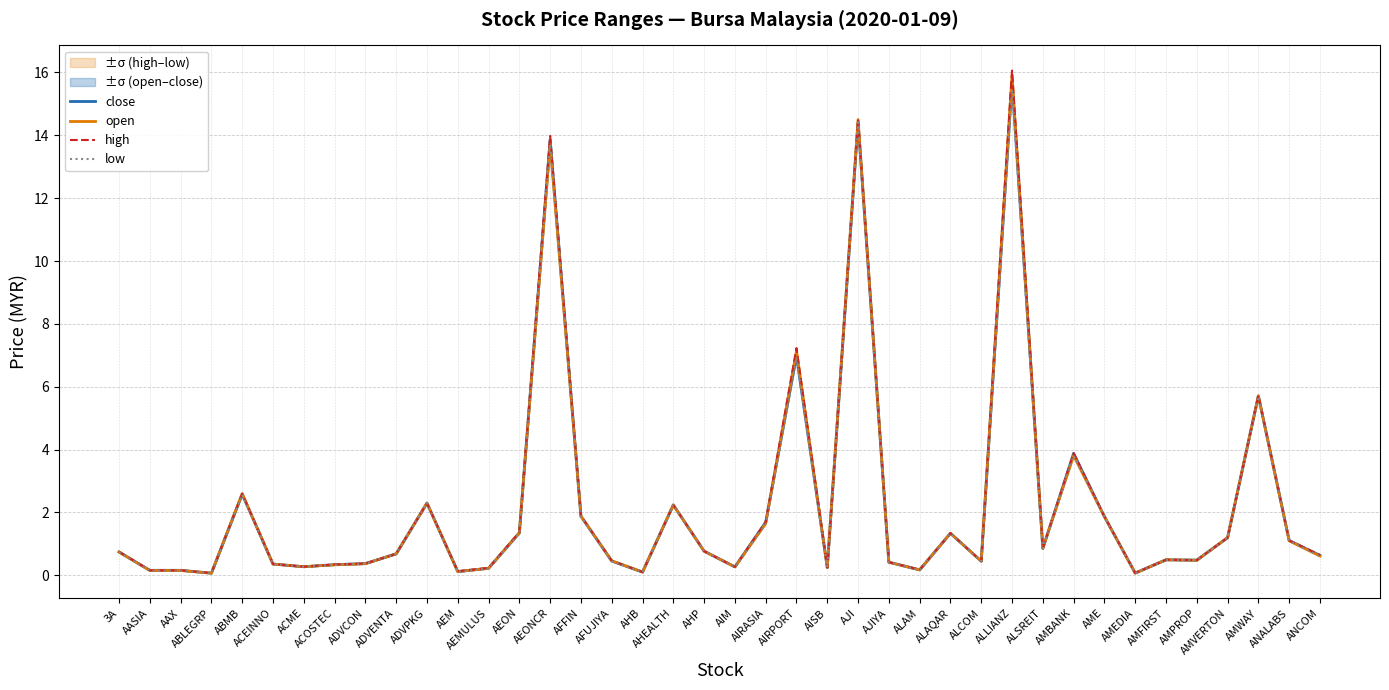

What is the difference between the second highest and minimum values in the open series?

14.4